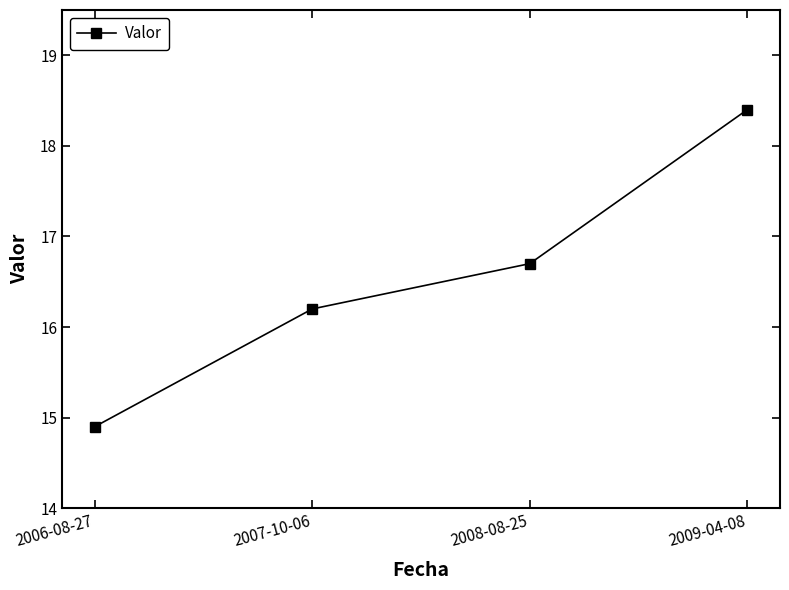

What is the difference between the maximum and minimum values?

3.5